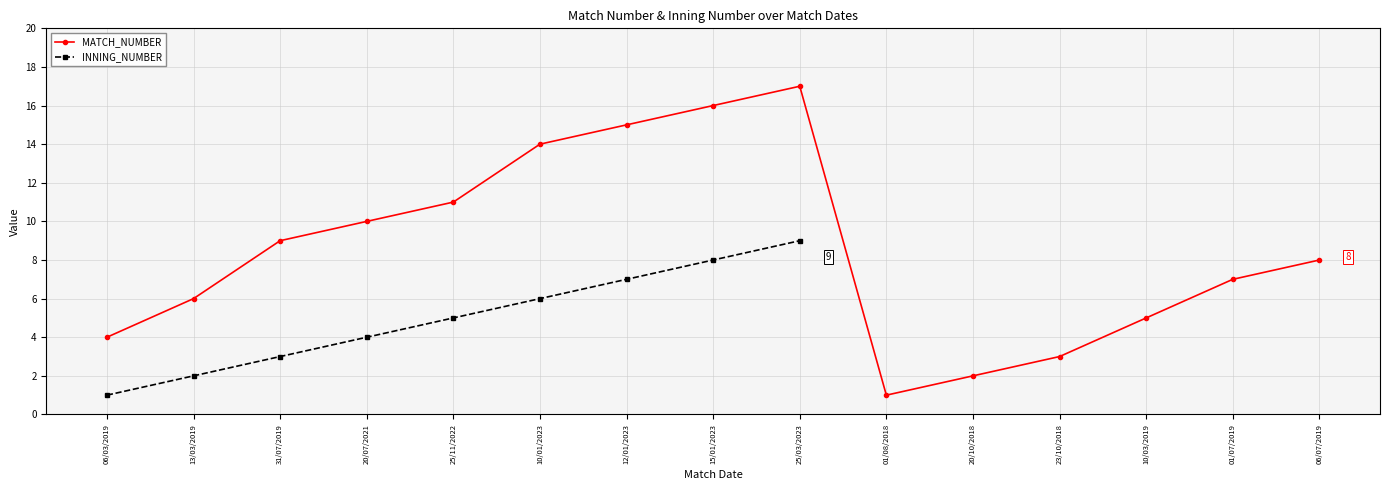

Which has a higher value, 25/11/2022 or 31/07/2019?

25/11/2022